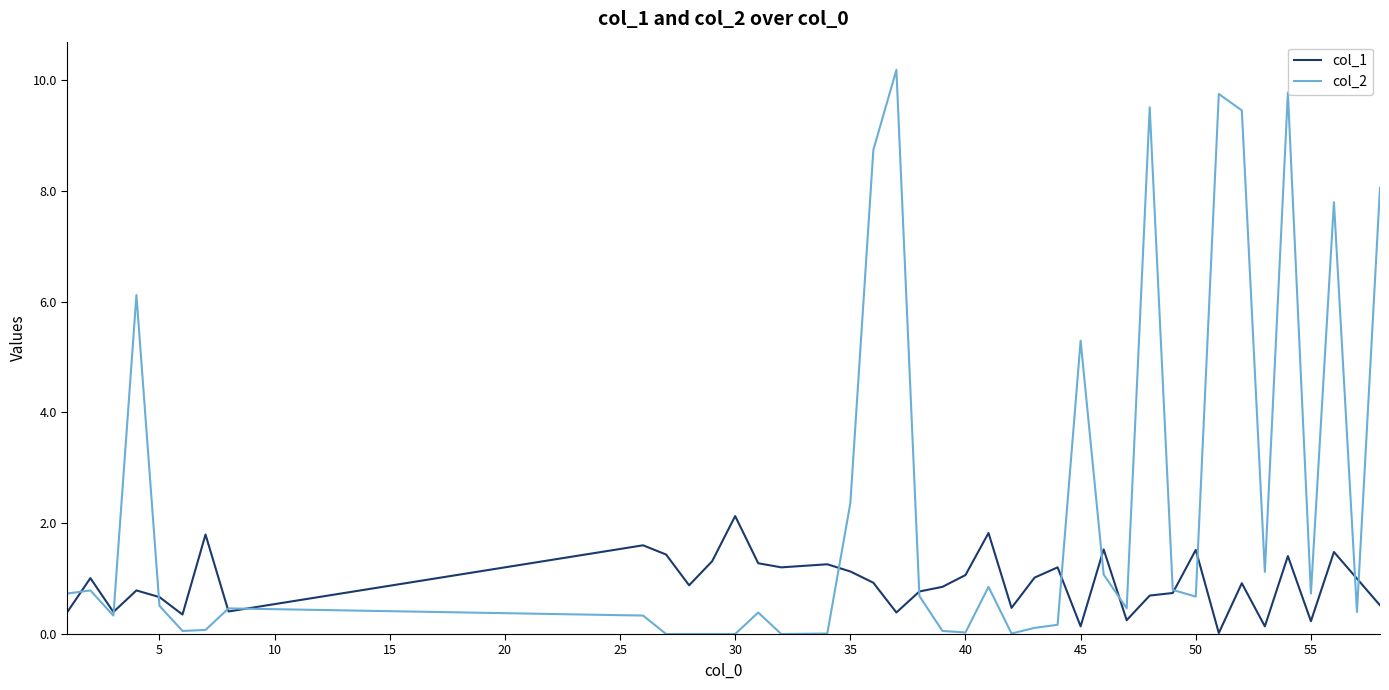

Rank the series by their maximum value, from highest to lowest.

col_2, col_1